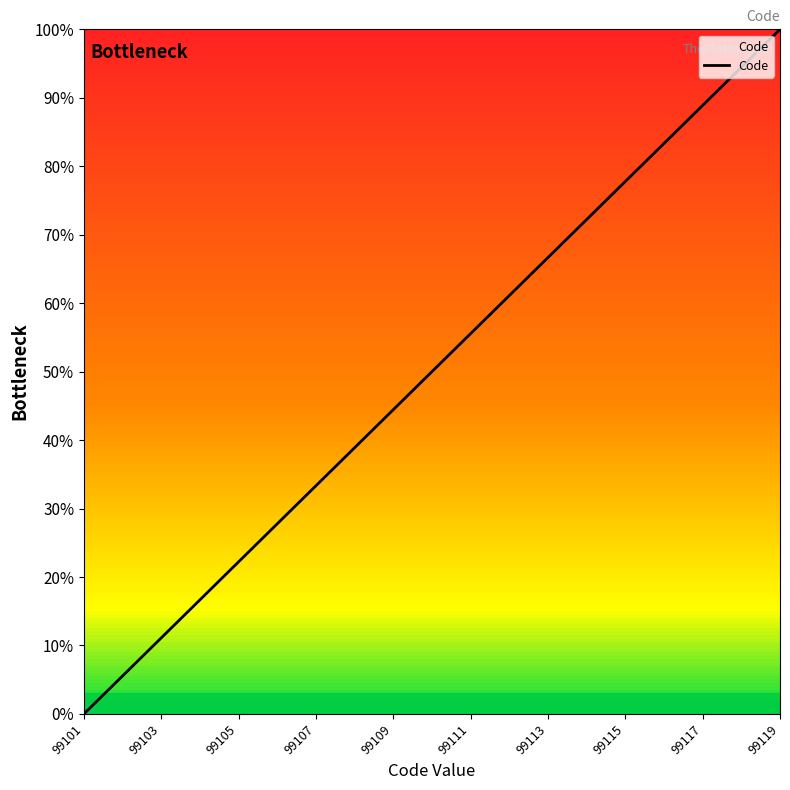

Does the chart display data point markers on the line(s)?

No